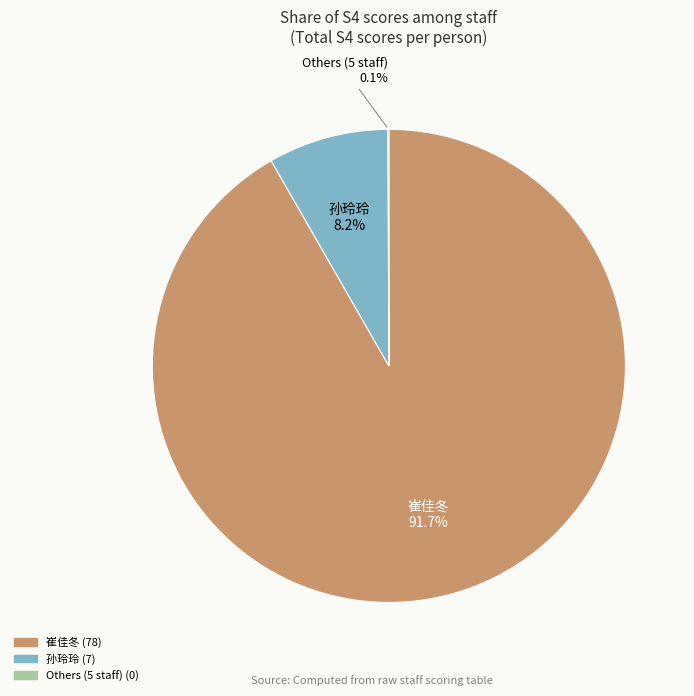

Which slice represents more than half of the pie?

崔佳冬(78)